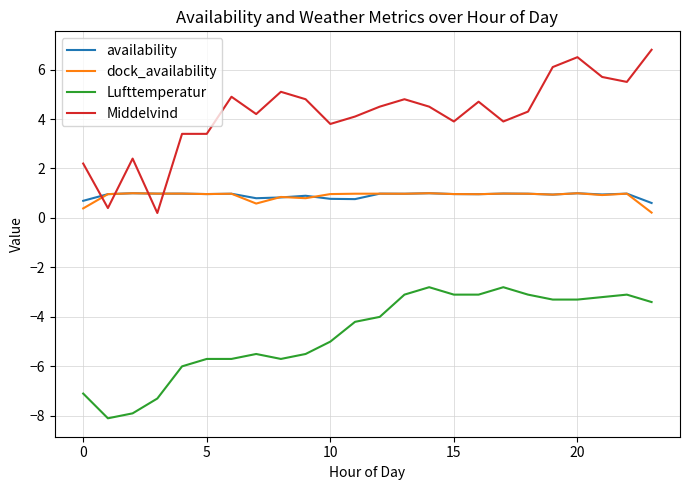

What is the average value of the Middelvind series?

4.2